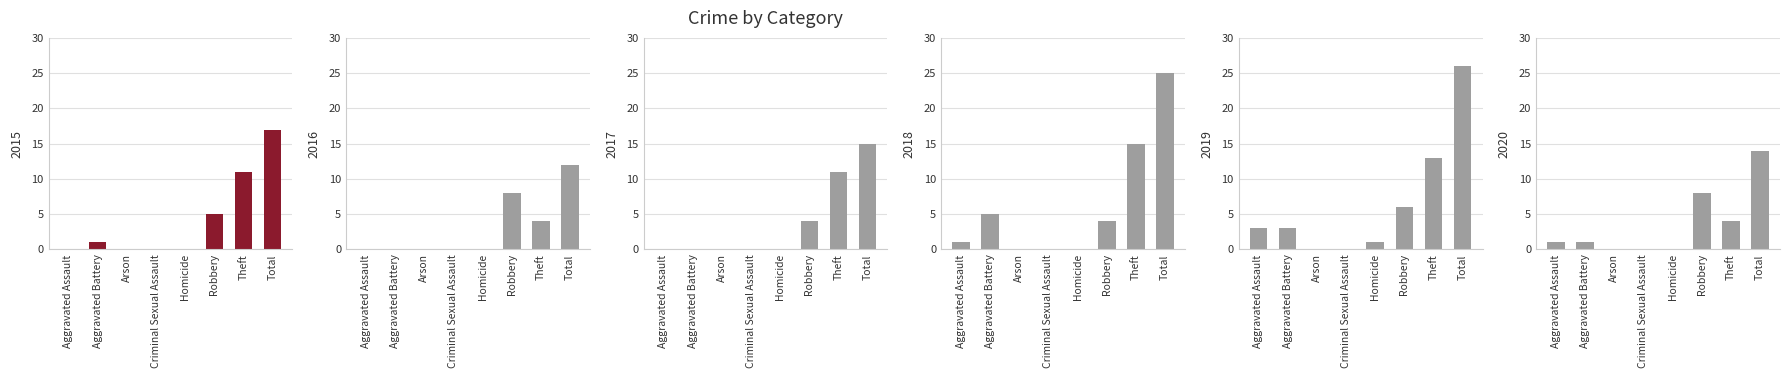

The value of 2016 at Criminal Sexual Assault is 0. True or false?

True